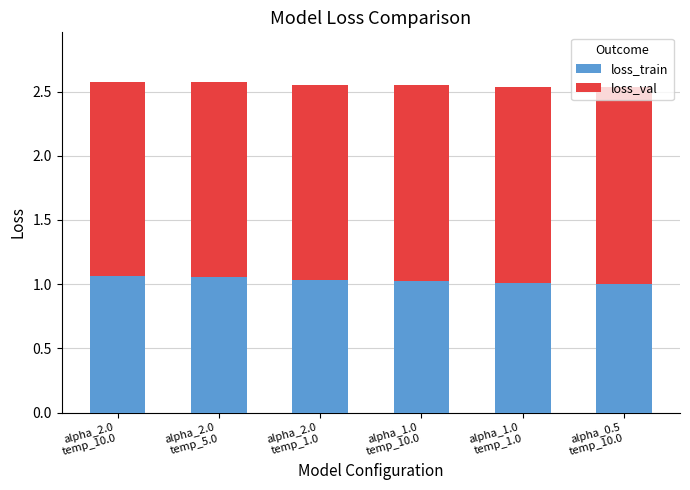

What are all the series names shown in the legend?

loss_train, loss_val